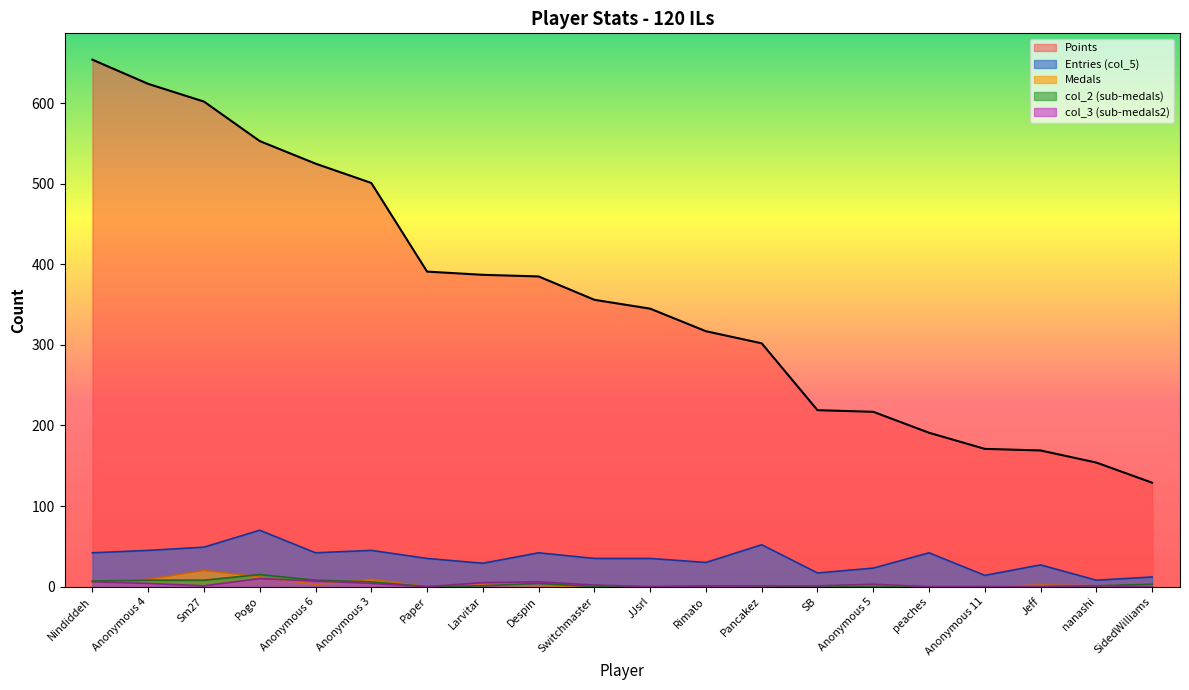

Where is Medals nearest to the value 10?

Anonymous 4